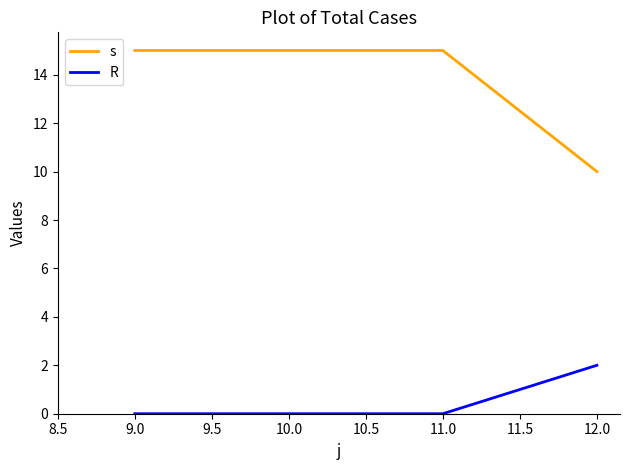

What is the greatest value displayed?

15